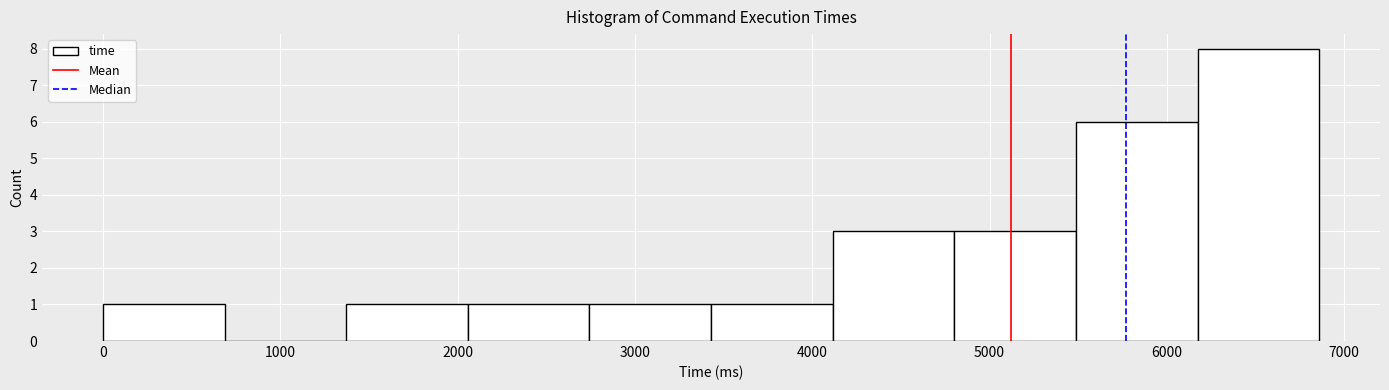

How tall is the bar that spans 1400 to 2100 on the x-axis? Neither the bar edges nor the heights are printed on the chart, so give them approximately, as read against the axes.

1